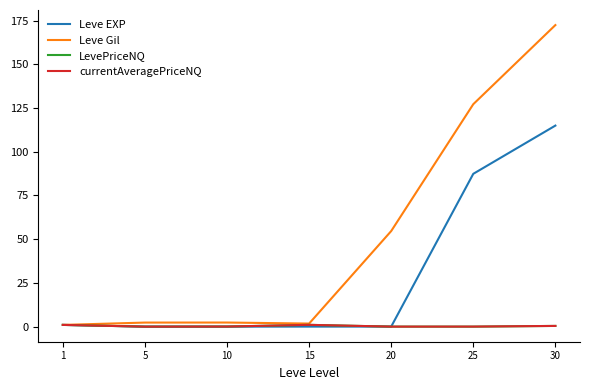

Which series has the largest total across all categories?

Leve Gil